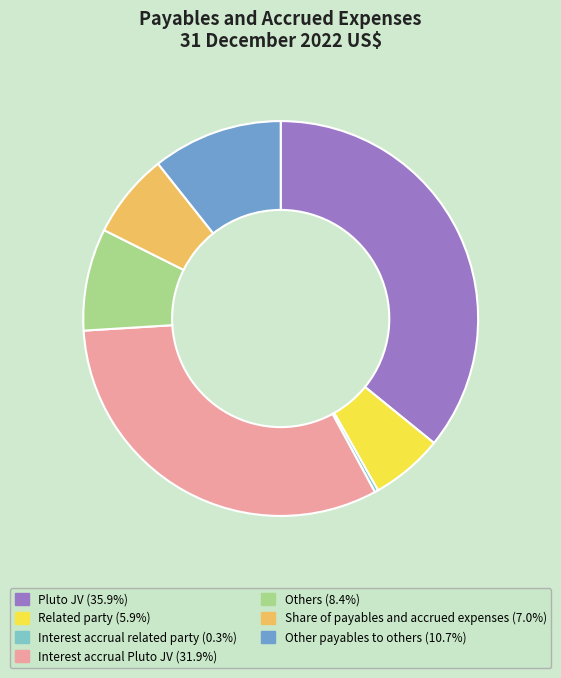

How many slices are in this pie chart?

7